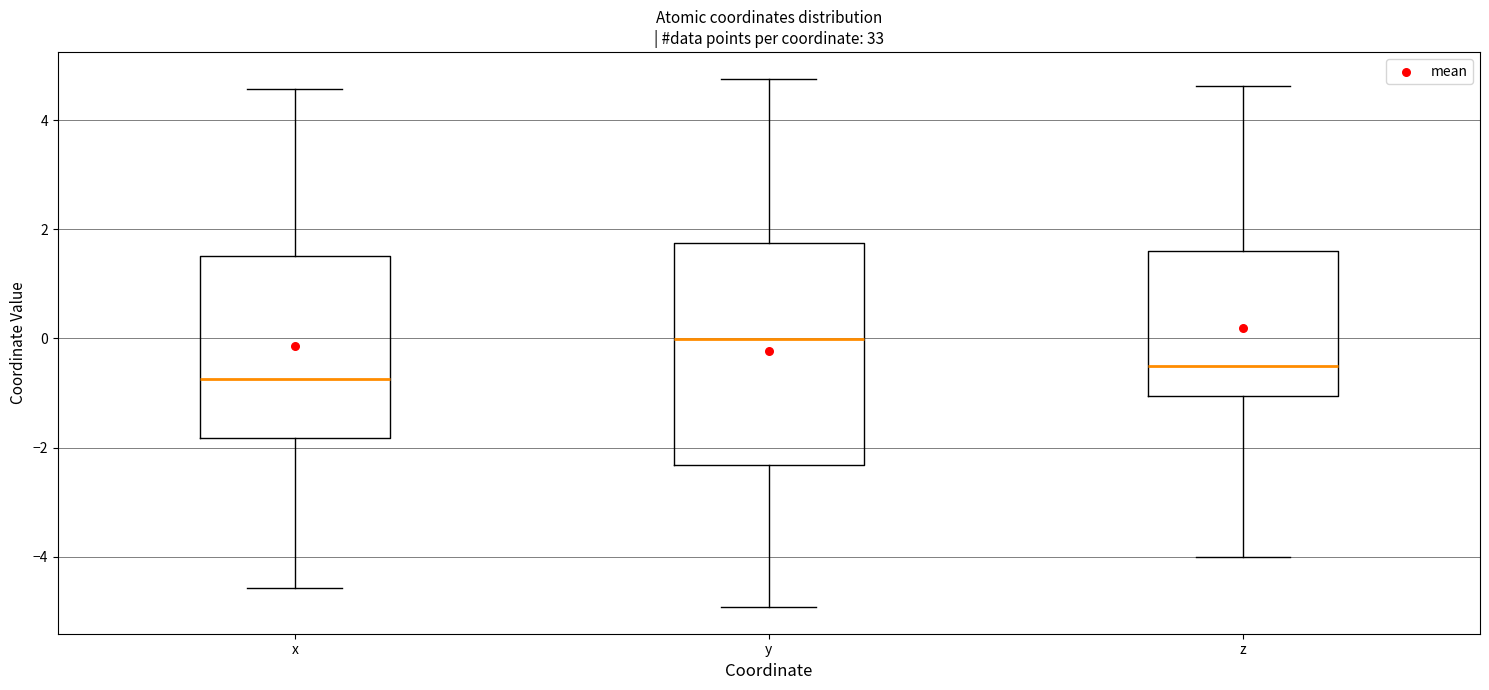

Where is the lower edge of the box for y on the y-axis? The values are not printed on the chart, so give them approximately, as read against the axis.

-2.4